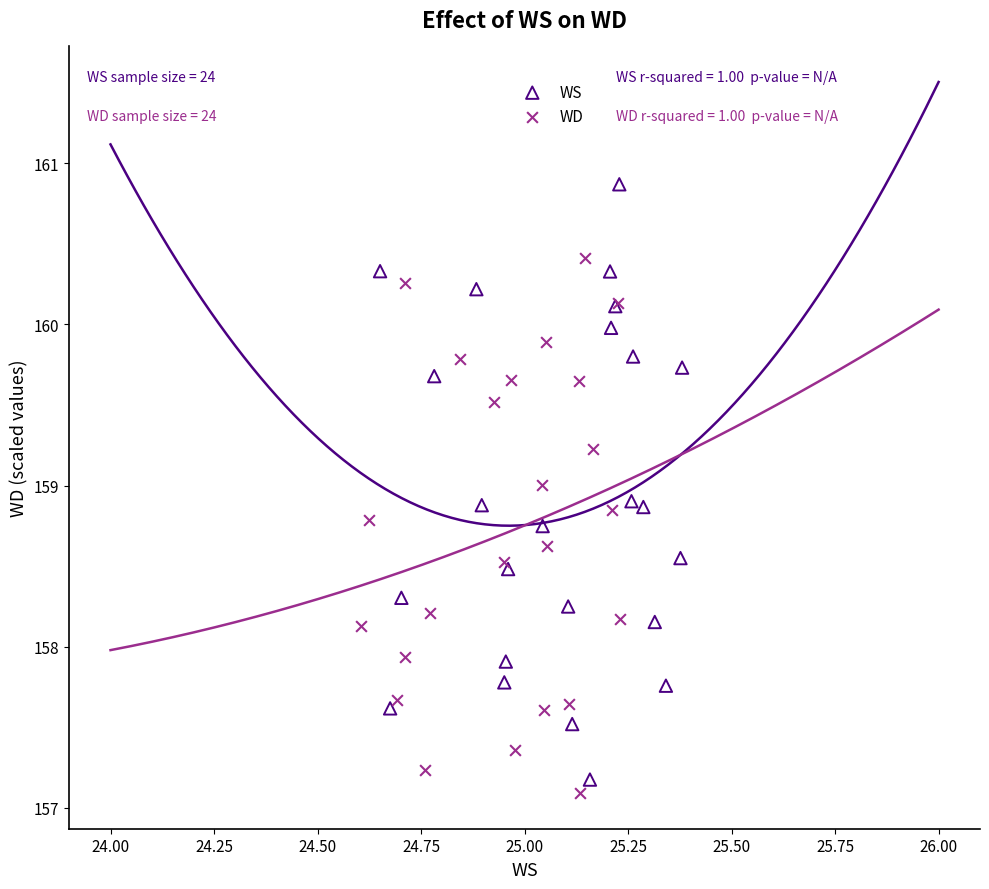

Which series has the widest spread of Y values?

WS